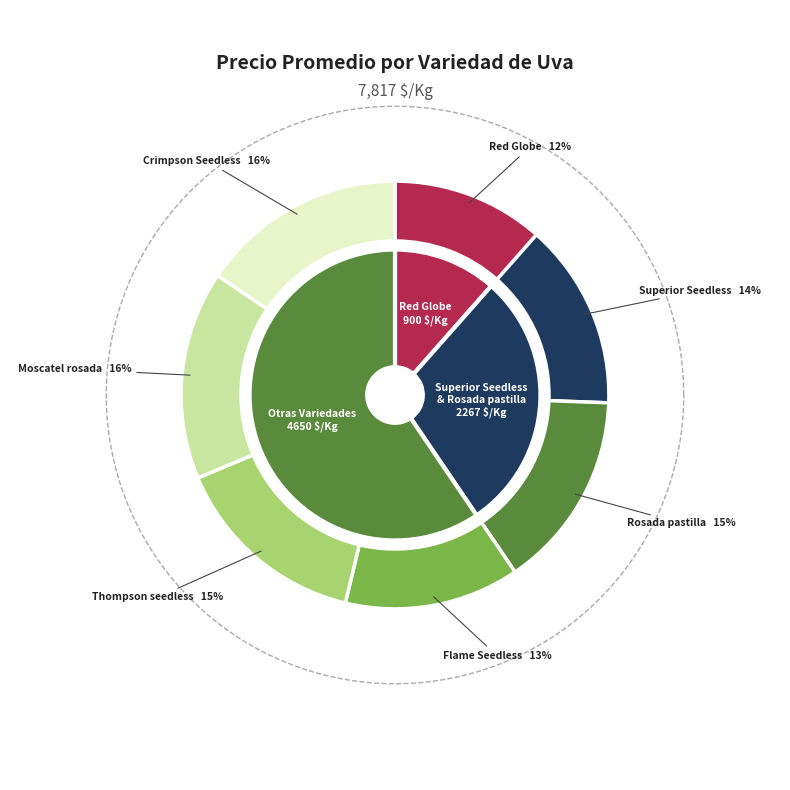

Is there any slice that represents more than half of the pie?

No